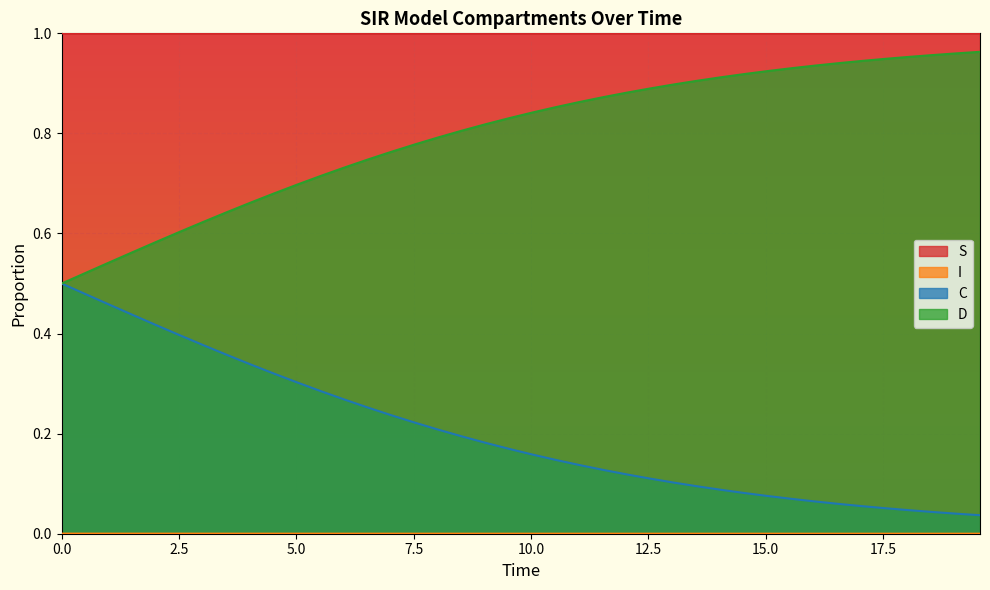

Does the chart display data point markers on the line(s)?

No